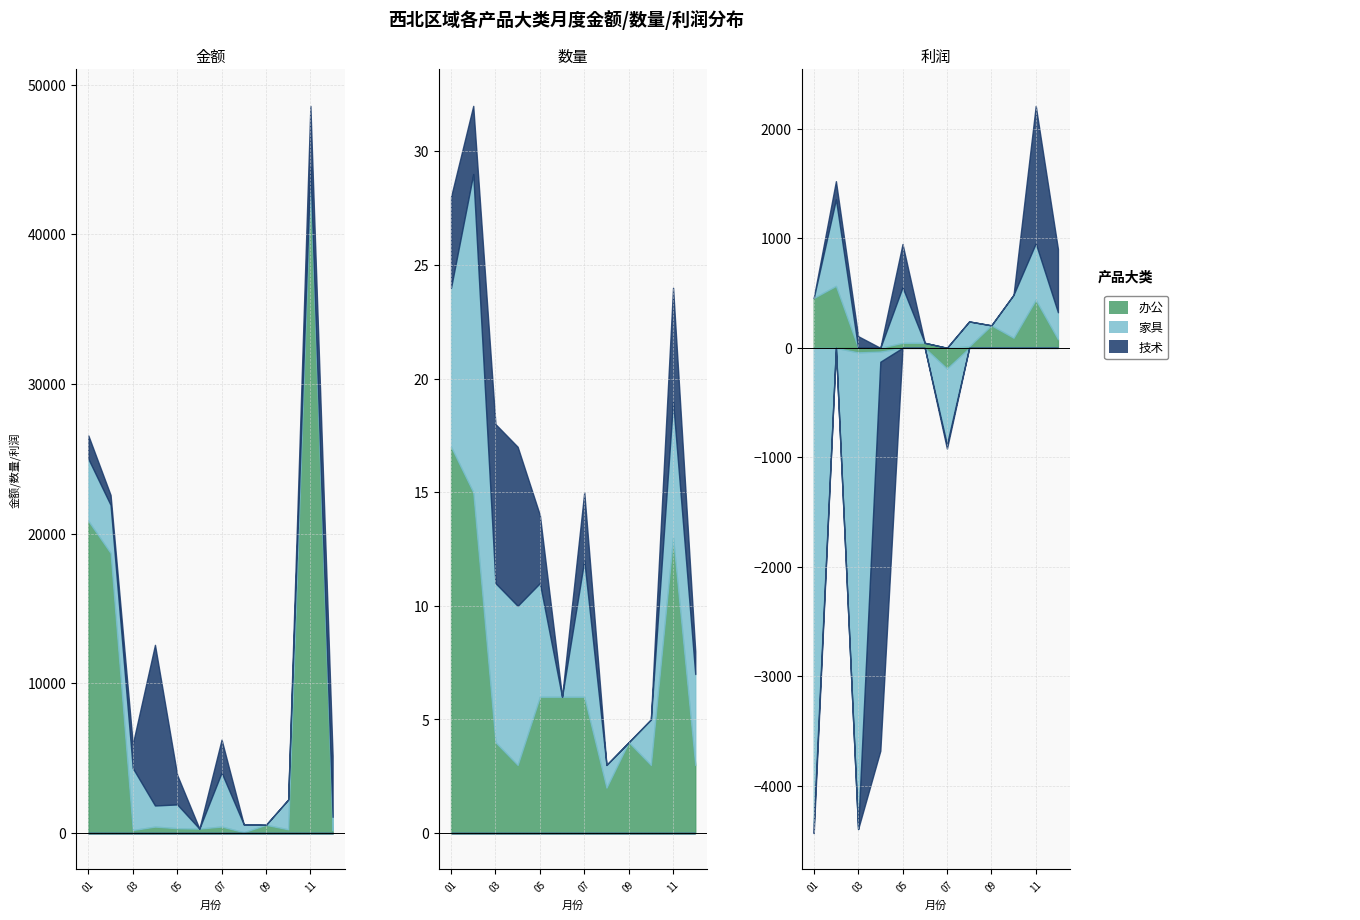

Which series has the largest total across all categories?

办公